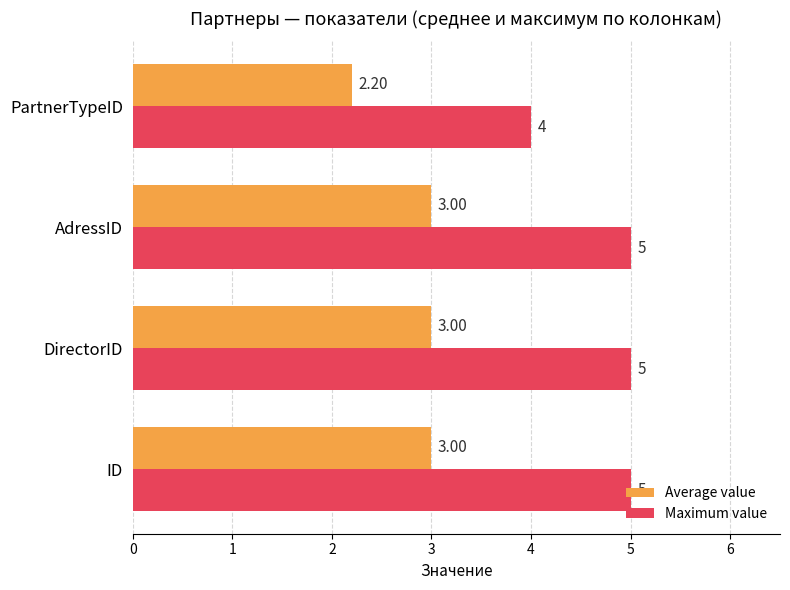

Which series has the largest total across all categories?

Maximum value